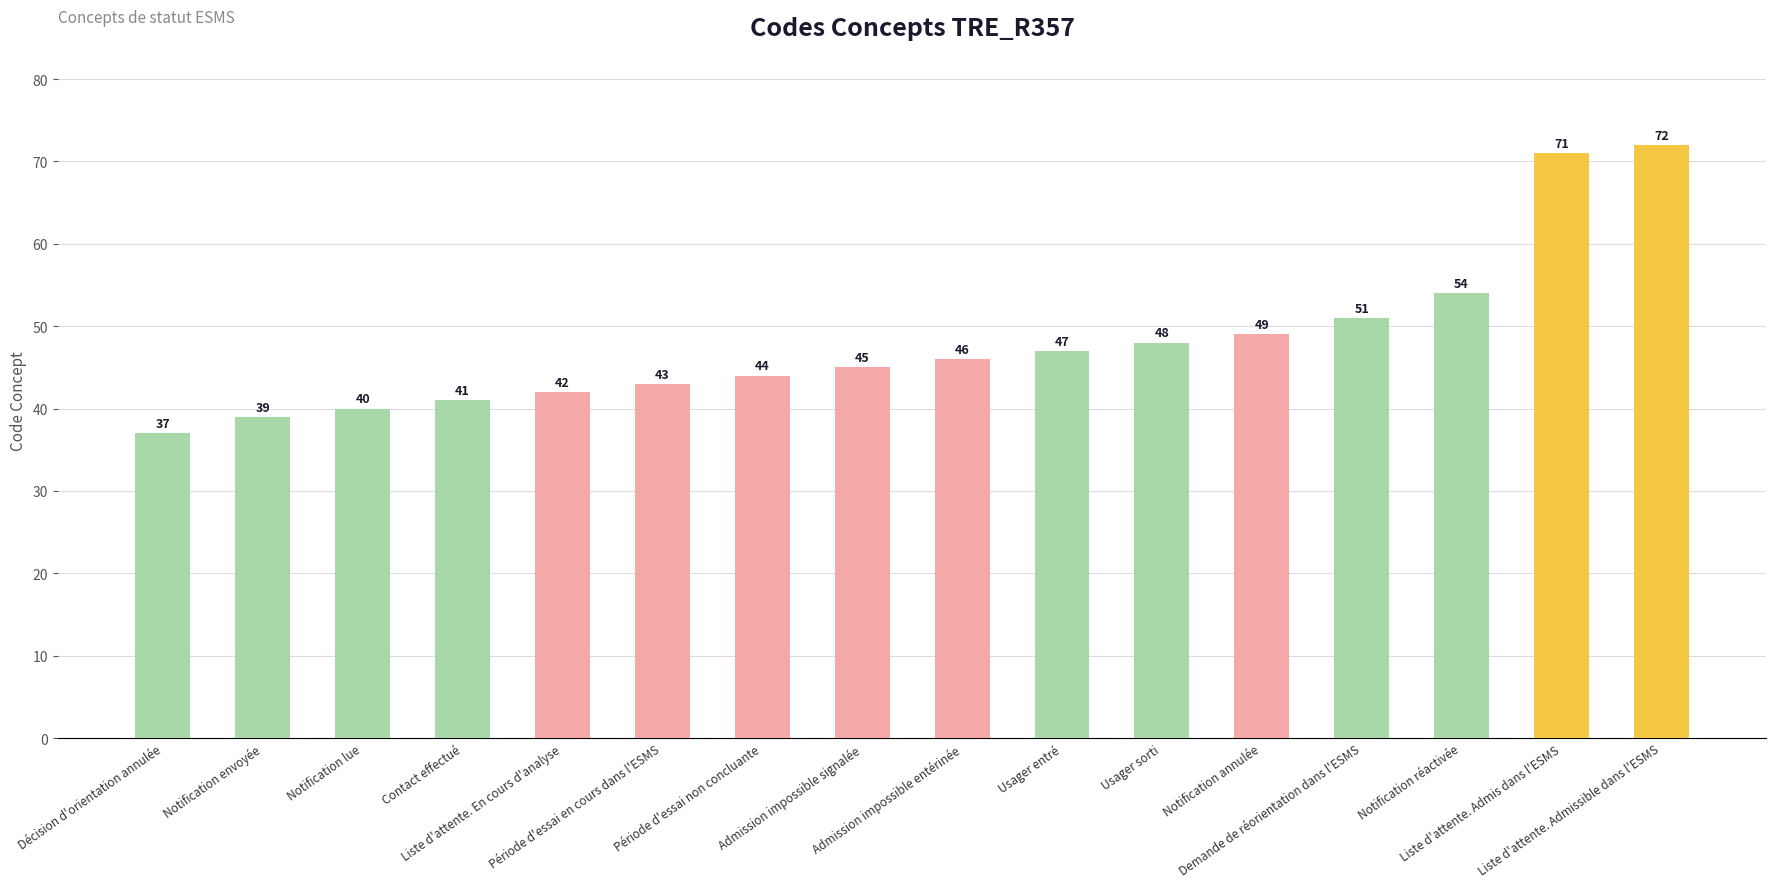

What is the difference between the maximum and second lowest values?

33